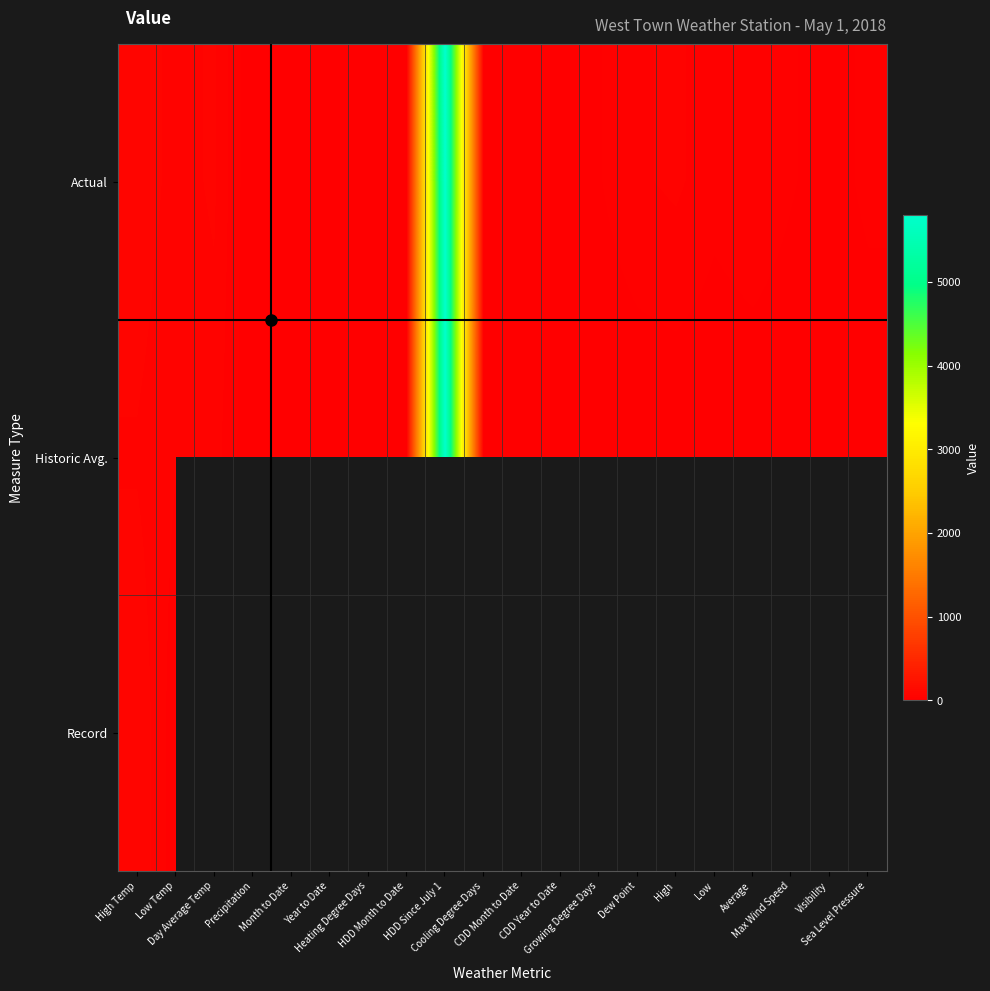

What is the greatest value displayed?

5805.0